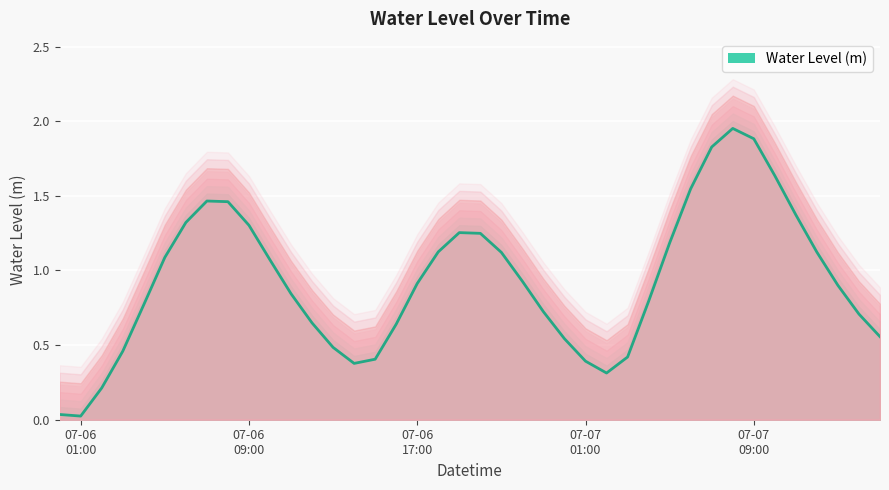

What is the sum of all values?

37.1